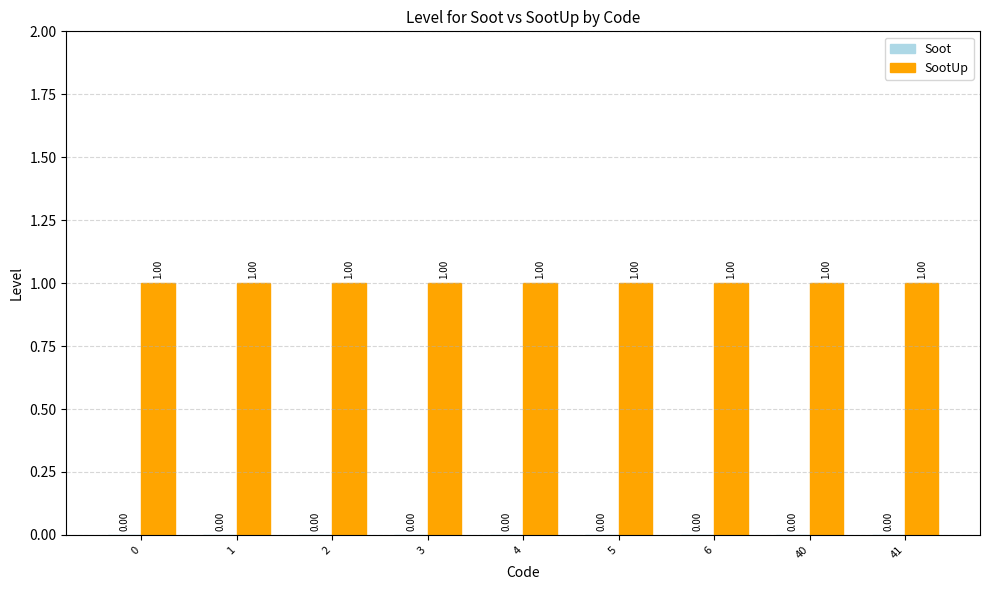

Reading left to right, what are all the values shown in this chart?

Soot: 0	0	0	0	0	0	0	0	0
SootUp: 1	1	1	1	1	1	1	1	1